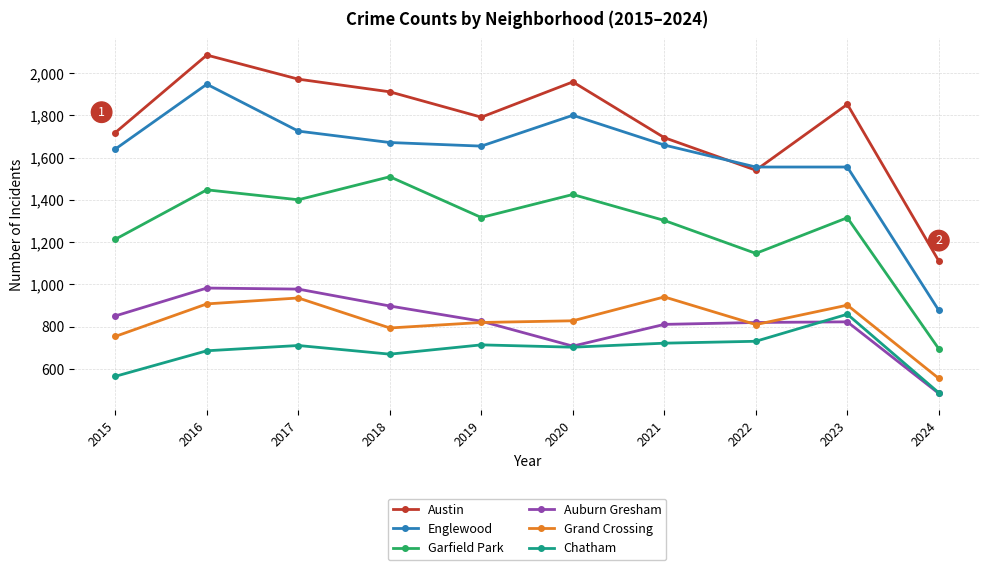

Which category has the lowest value in the Englewood series?

2024